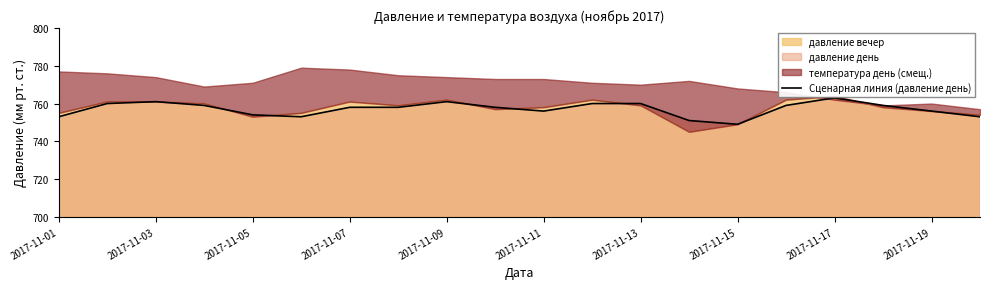

What is the lowest value of the Сценарная линия (давление день) series?

749